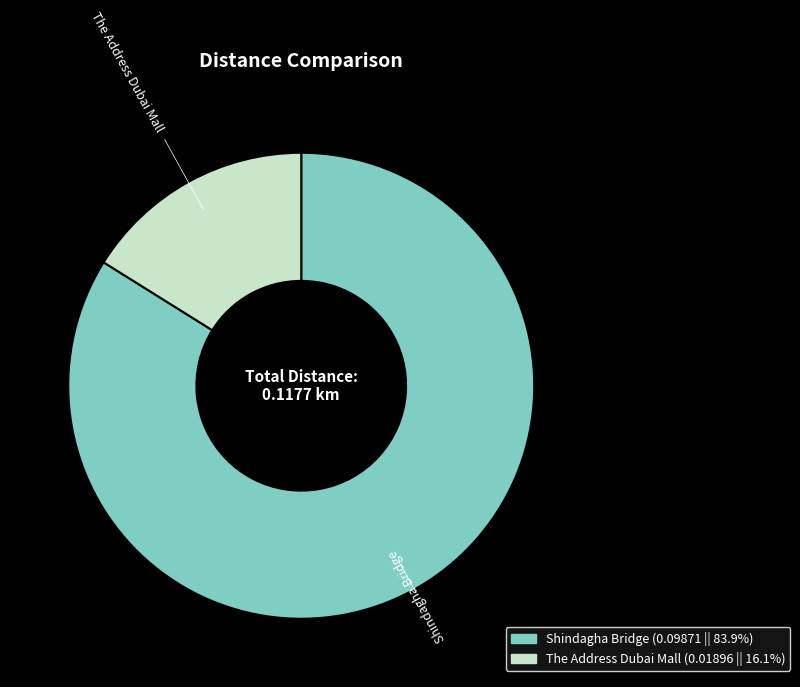

Between The Address Dubai Mall and Shindagha Bridge, which is larger?

Shindagha Bridge